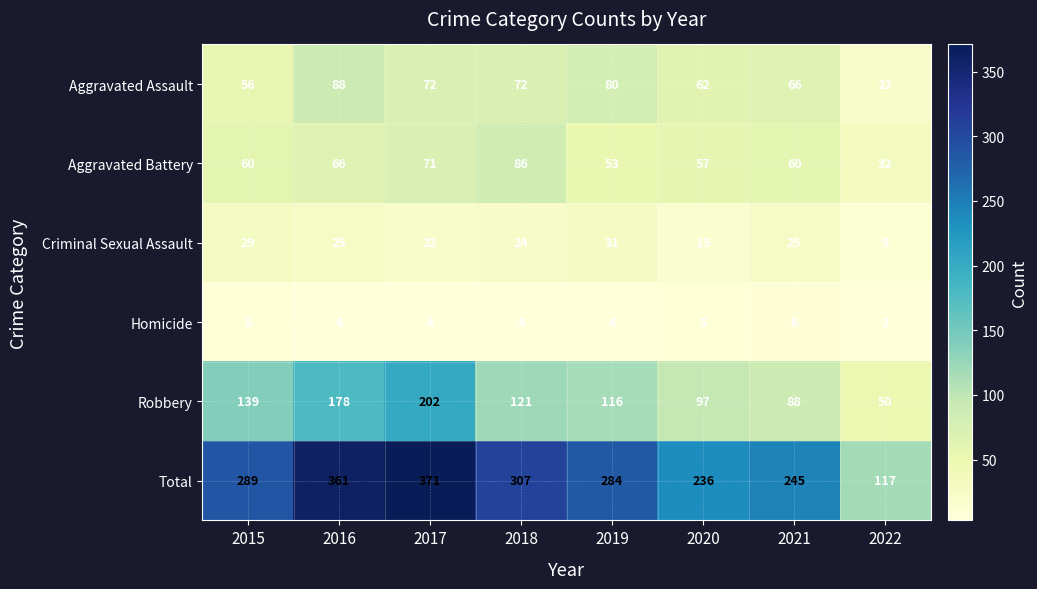

Which label corresponds to the largest value in the chart?

2017